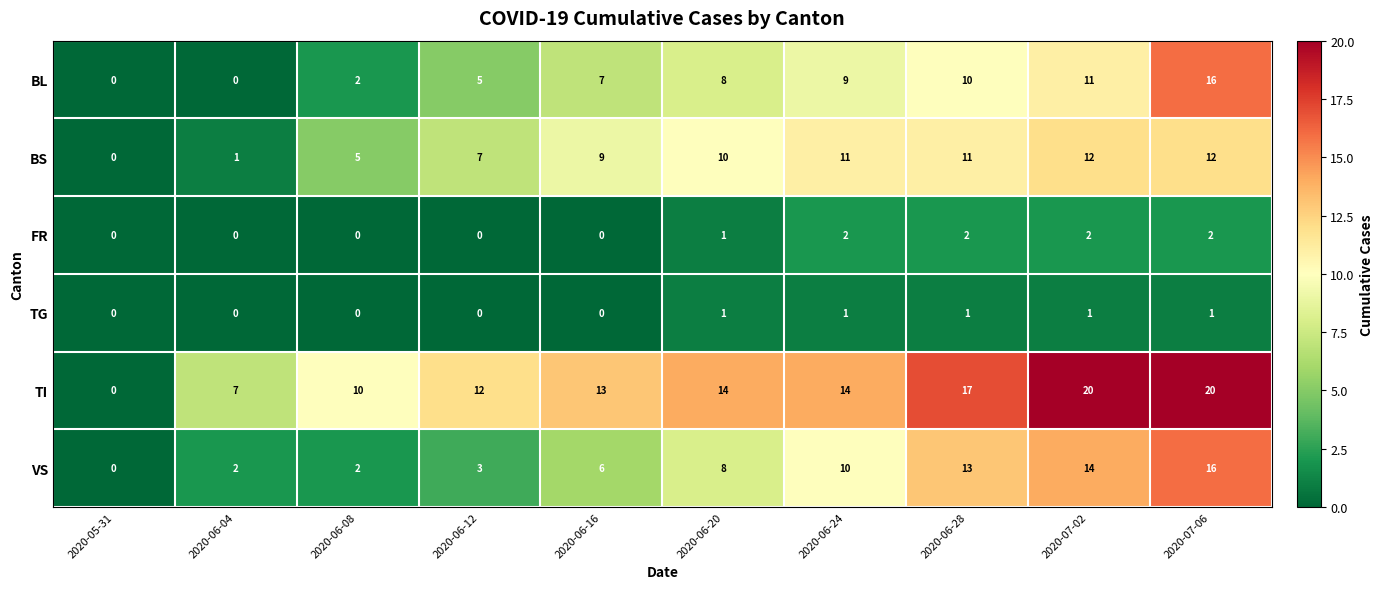

How many values in the BL series are below 8?

5